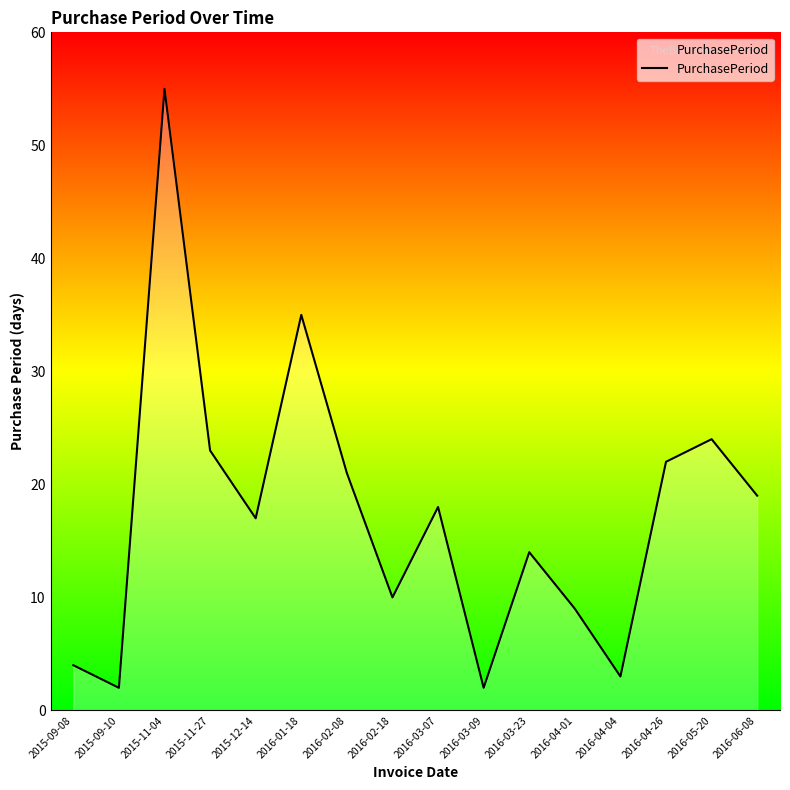

What is the change in value from 2016-04-26 to 2016-06-08?

-3